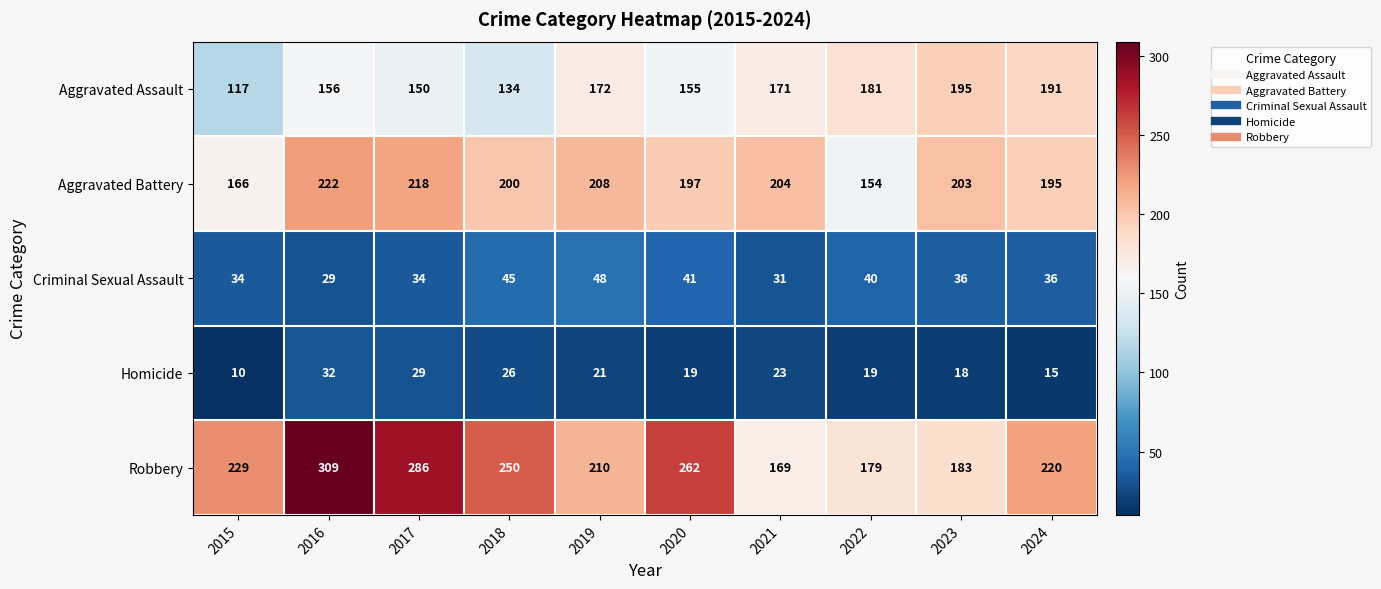

List the series in order of their peak value, lowest first.

Homicide, Criminal Sexual Assault, Aggravated Assault, Aggravated Battery, Robbery